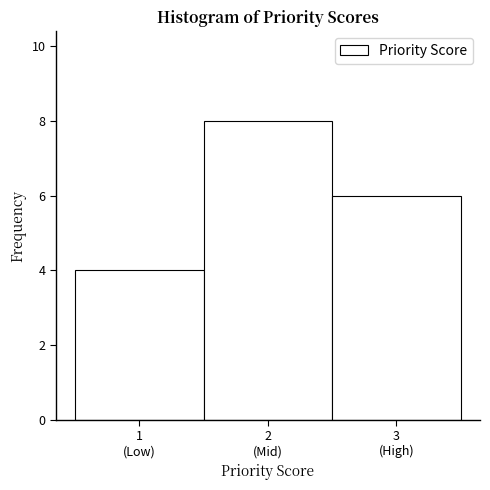

Reading left to right, what are all the values shown in this chart?

4	8	6